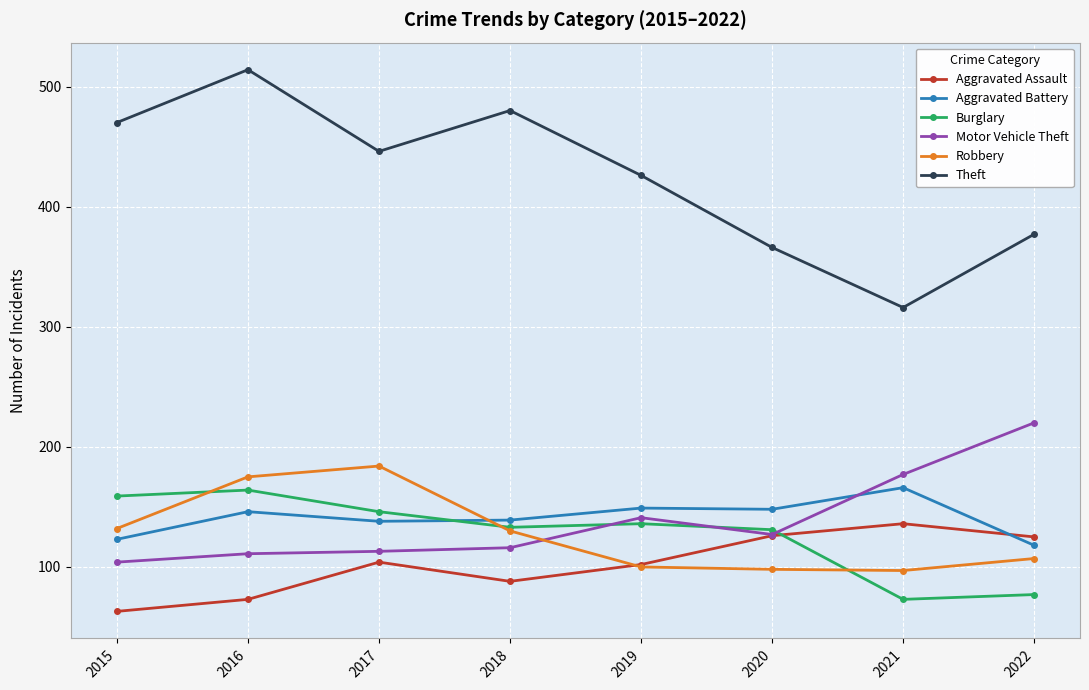

At which category is the sum across all series the highest?

2016